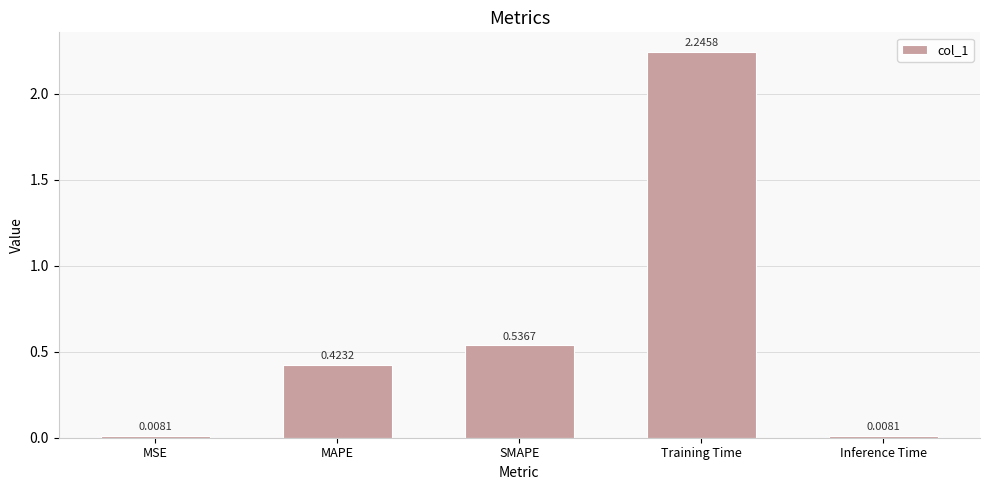

What is the sum of all values?

3.2